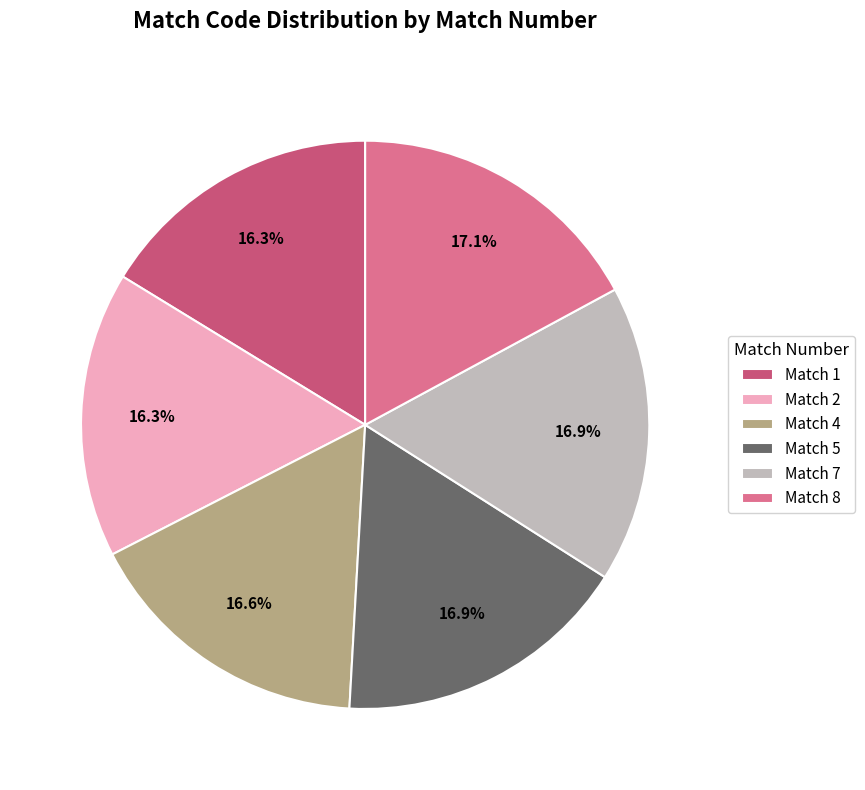

Is it true that Match 4 is 17% of the pie?

True